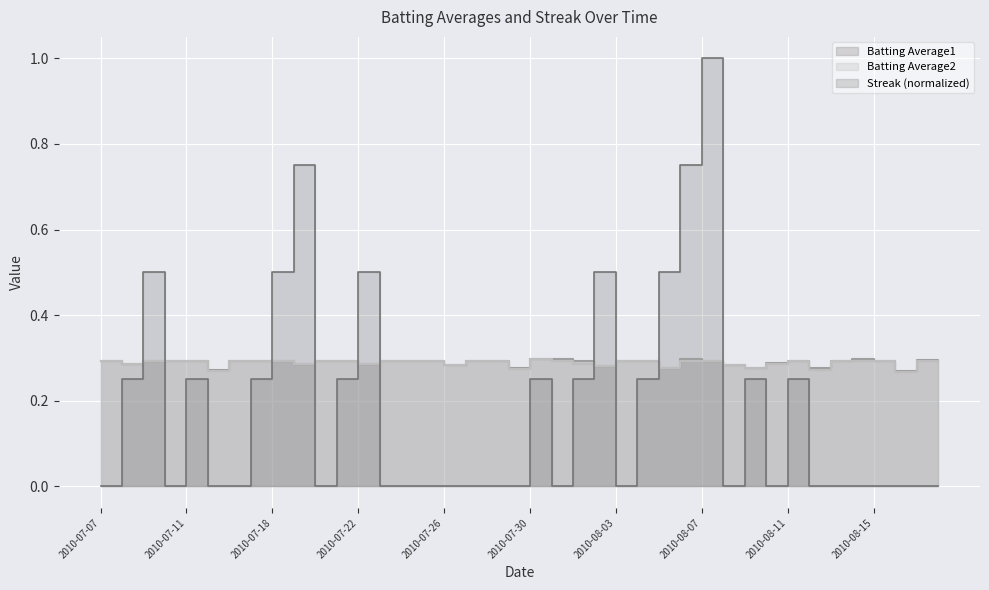

Which has a higher value, 2010-08-11 or 2010-07-27?

2010-08-11